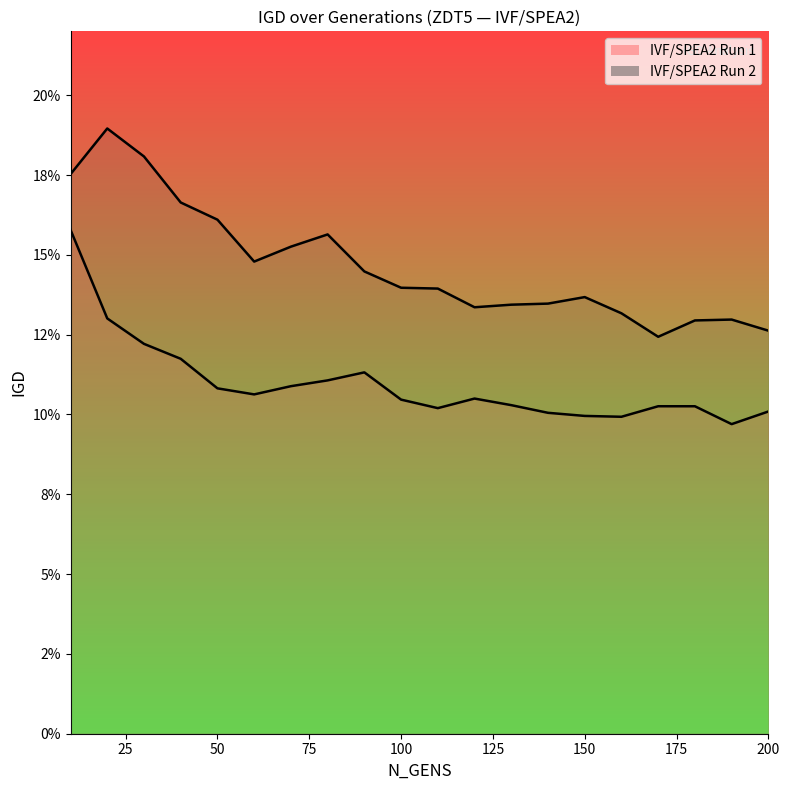

At 120, list the series in order from largest to smallest.

IVF/SPEA2 Run 2, IVF/SPEA2 Run 1